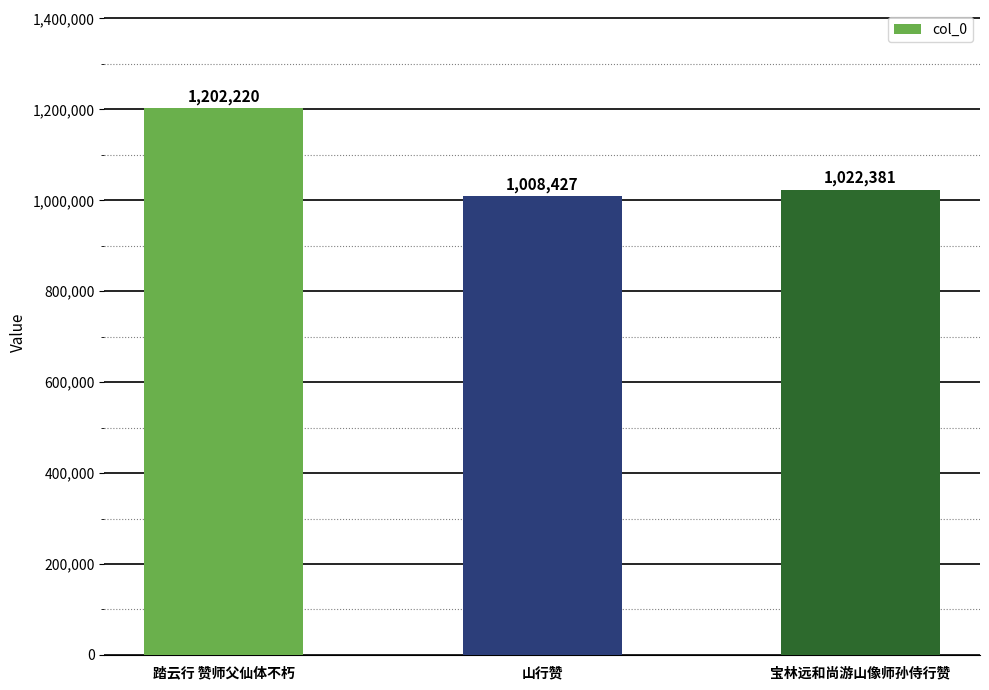

What is the difference between the maximum and minimum values?

193793